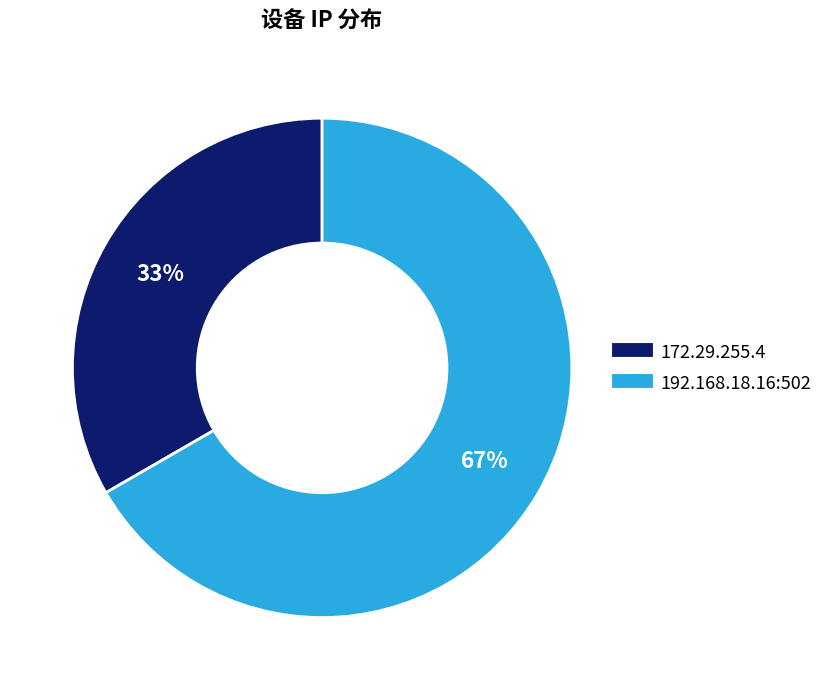

To the nearest percent, what percentage of the pie is 172.29.255.4?

33%